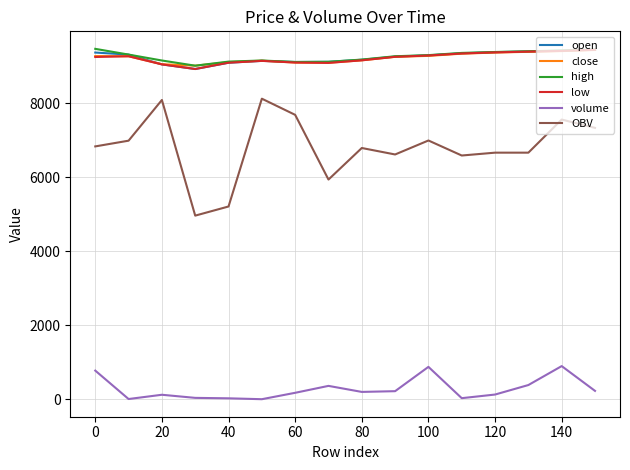

What is the maximum value for low?

9445